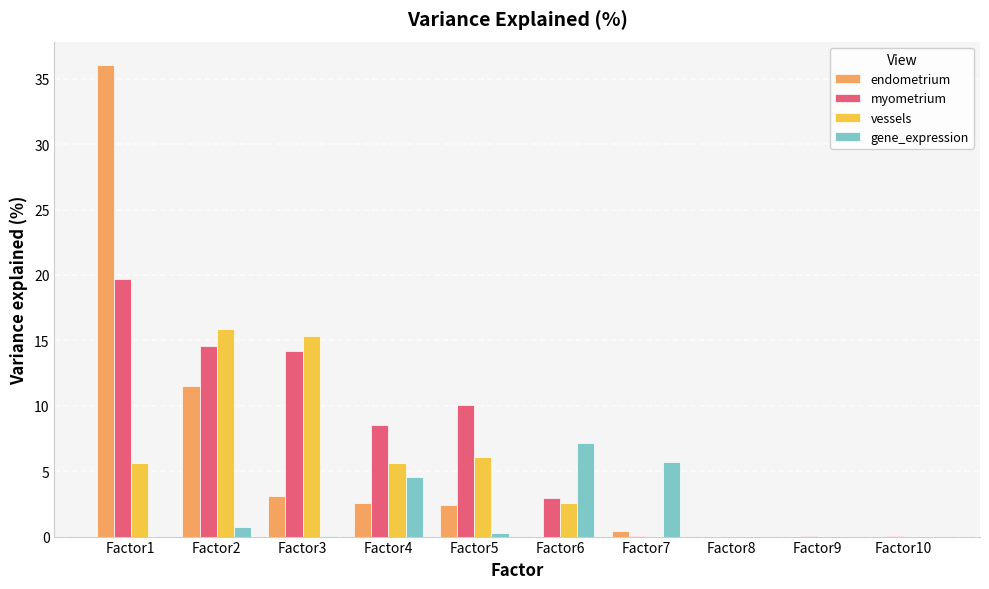

The vessels series shows 4.0 at Factor6. True or false?

False